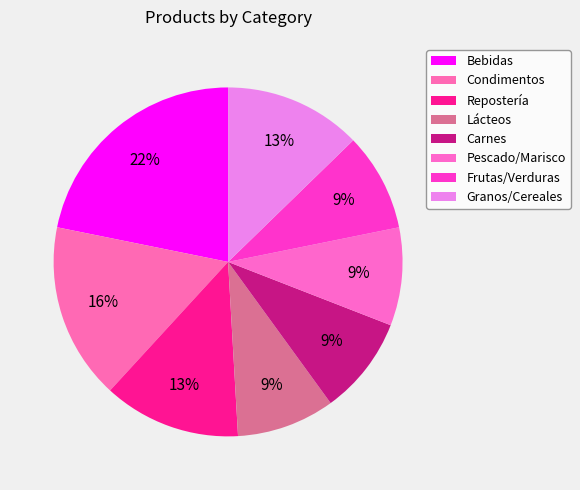

Does Pescado/Marisco account for over 50% of the chart?

No